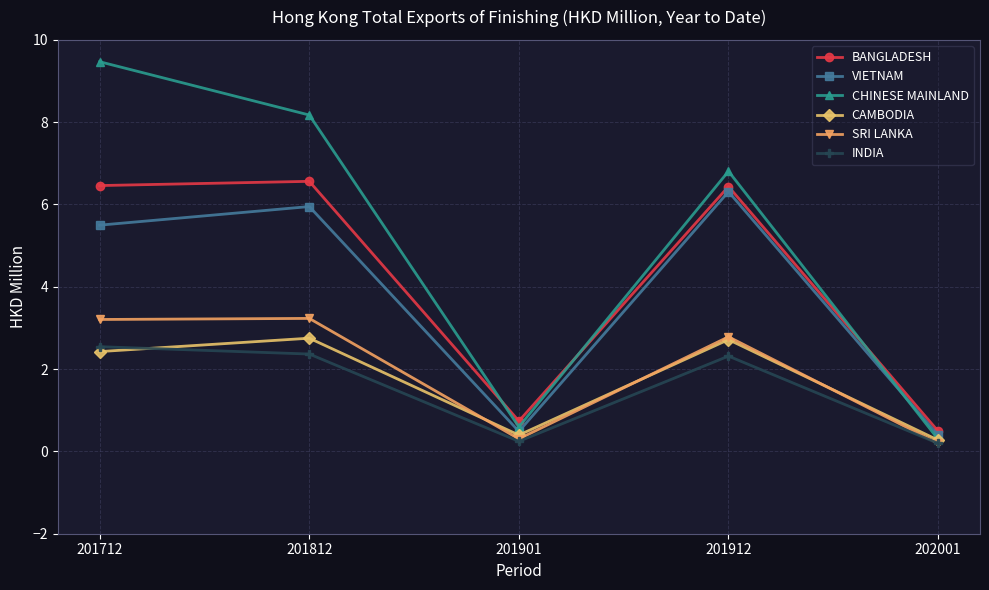

Where is the first local minimum for BANGLADESH?

201901